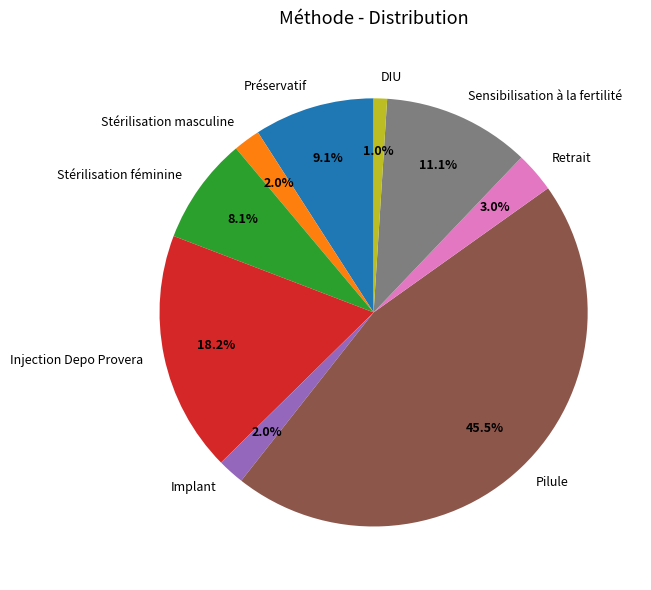

Which category has the biggest portion of the pie?

Pilule